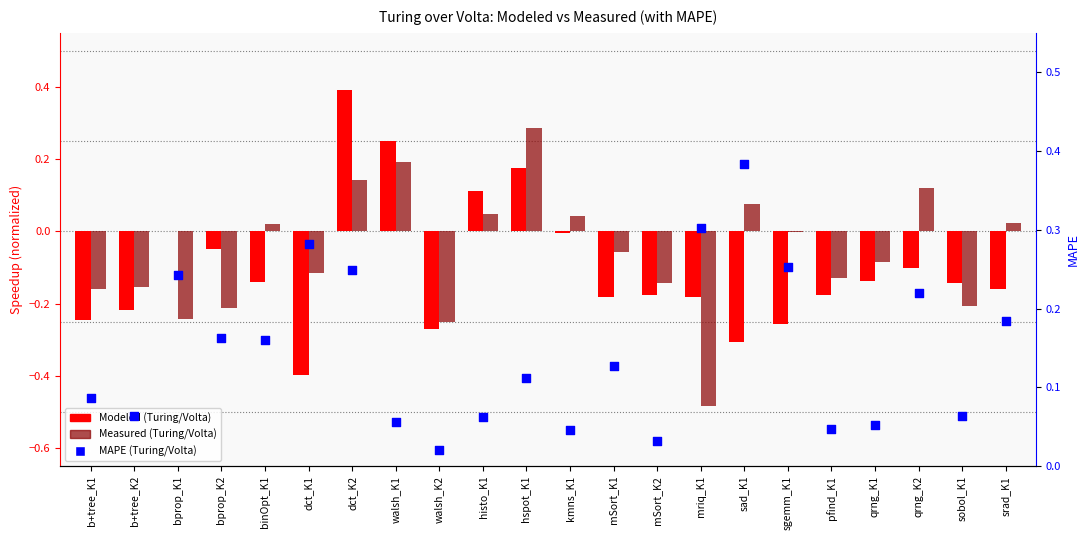

Is the value of Modeled (Turing/Volta) at mSort_K2 greater than the value of Measured (Turing/Volta) at qrng_K2?

No